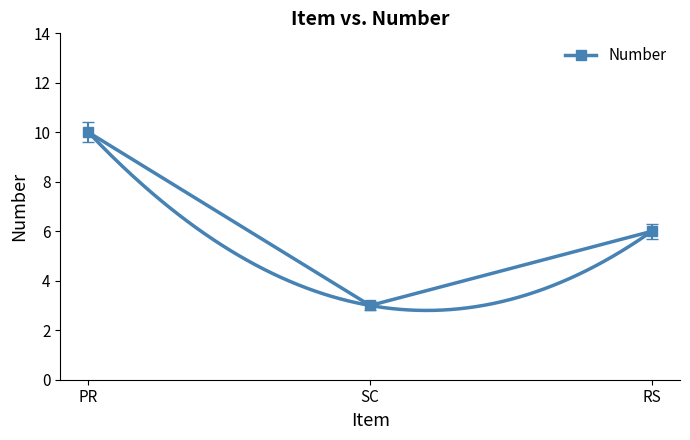

What is the ratio of the value at RS to the value at SC?

2.0